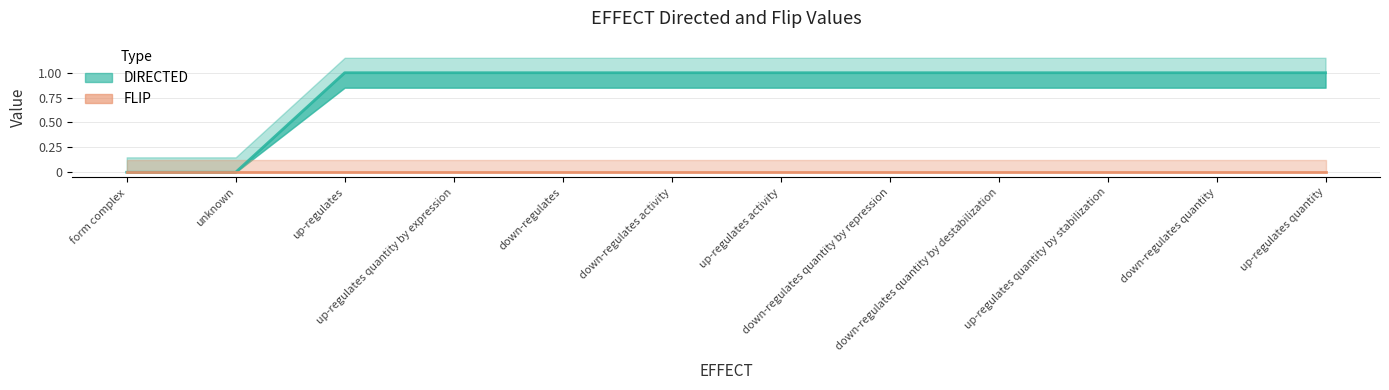

The chart shows a value of 1 at up-regulates activity. True or false?

True